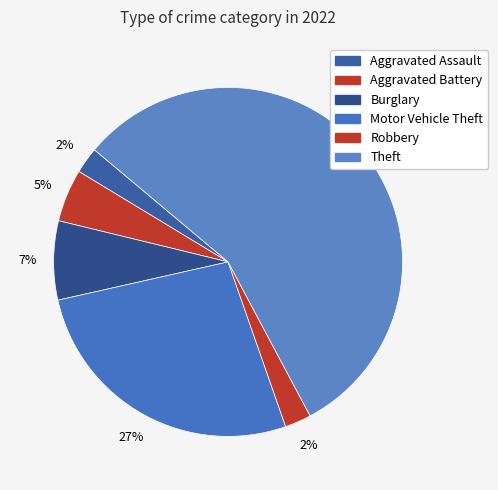

Count the number of slices in the pie.

6